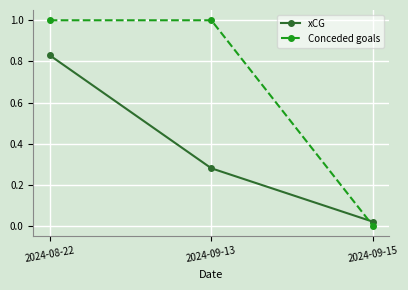

How many lines are shown in the chart?

2